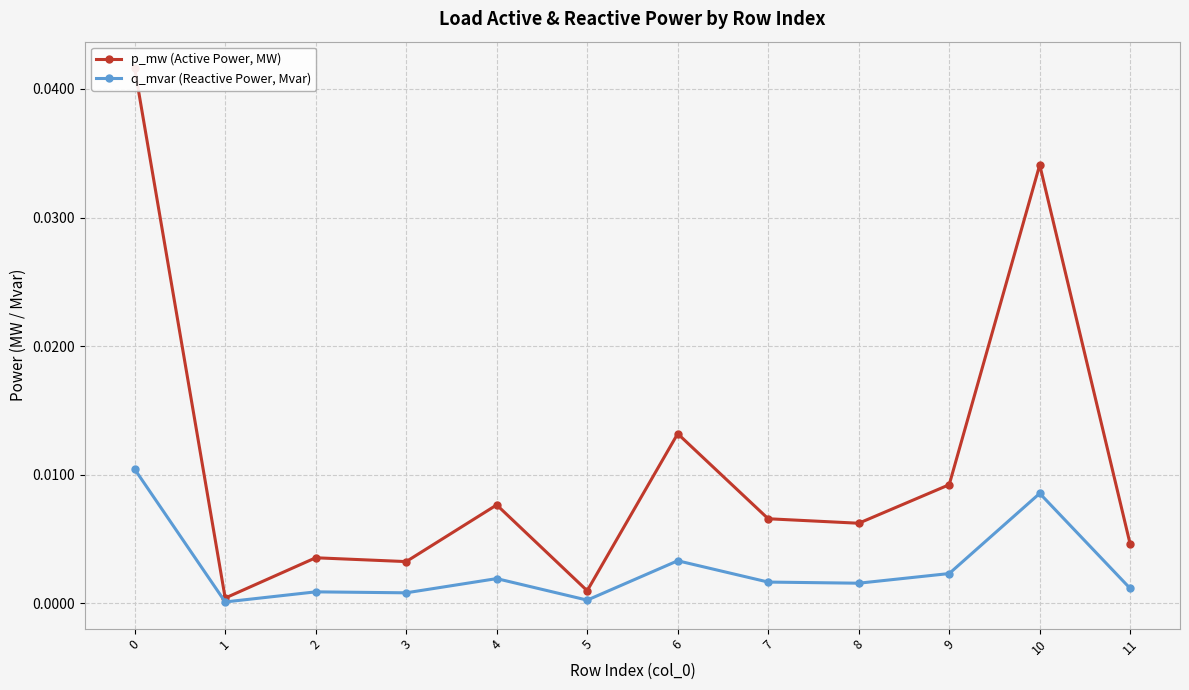

True or false: q_mvar (Reactive Power, Mvar) has more than 0 points higher than both neighbors.

True